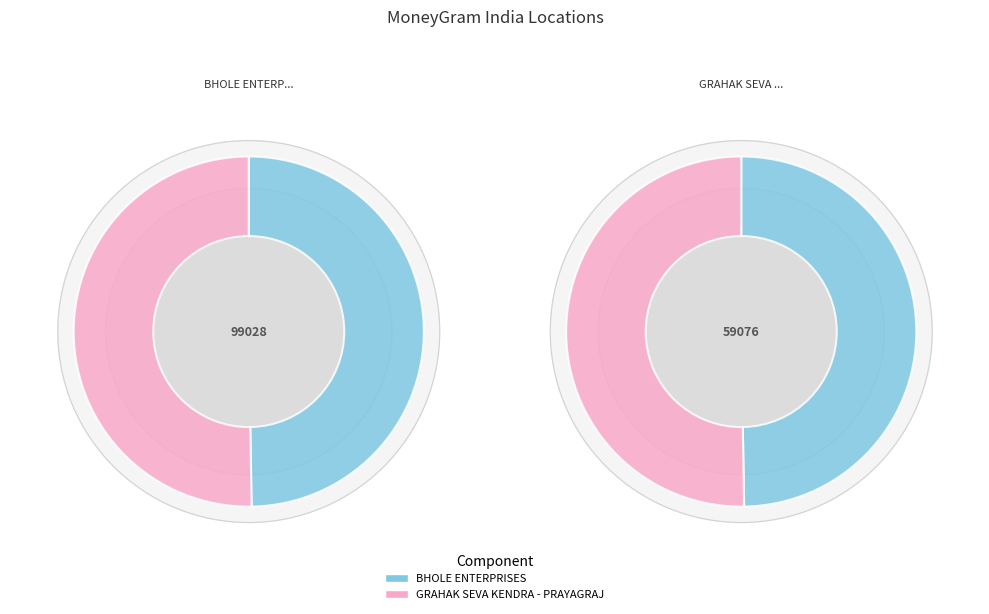

What is the majority slice?

GRAHAK SEVA KENDRA - PRAYAGRAJ